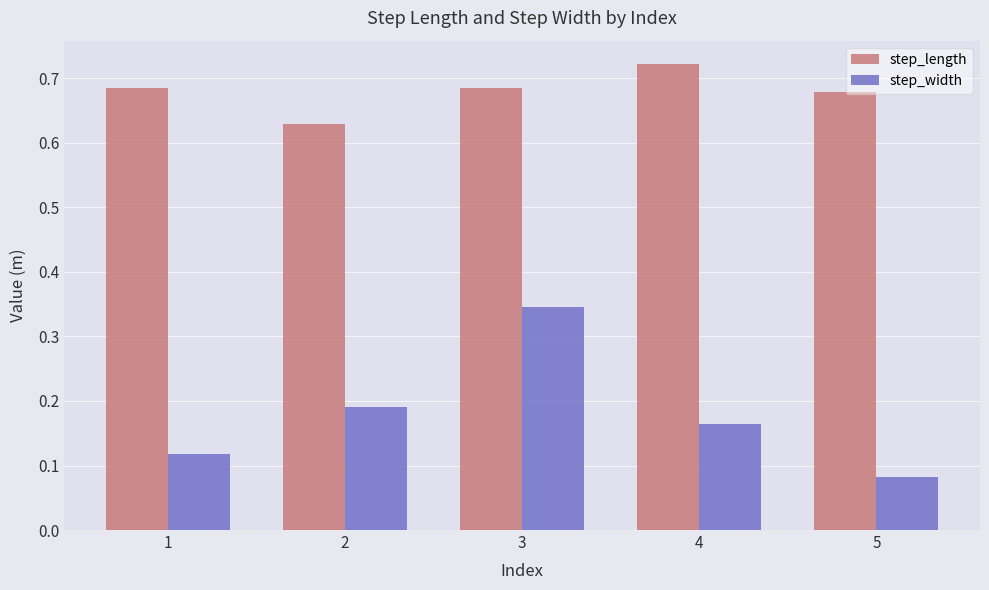

What is the spread (max minus min) of values at 2?

0.4